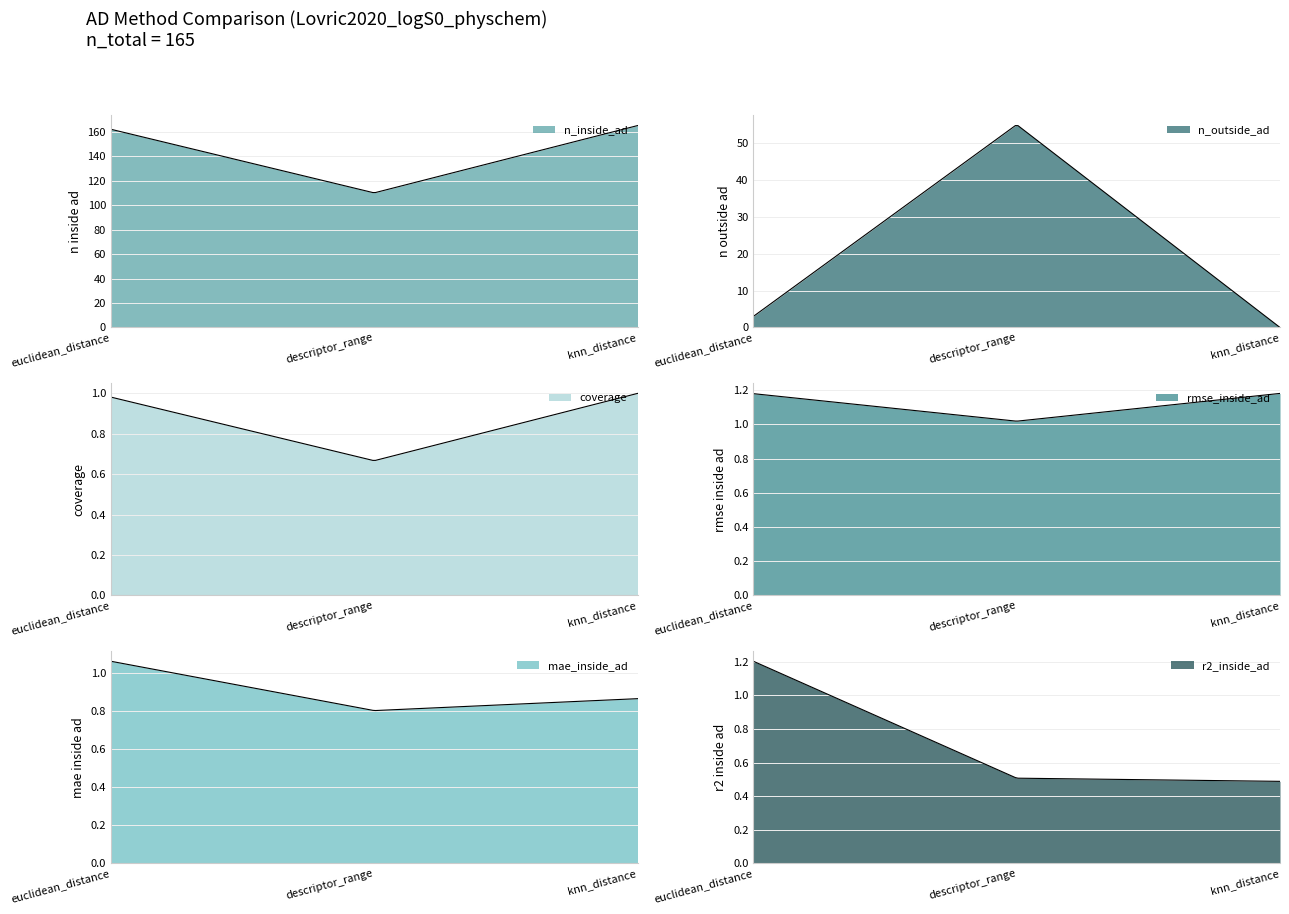

What are all the series names shown in the legend?

n_inside_ad, n_outside_ad, coverage, rmse_inside_ad, mae_inside_ad, r2_inside_ad